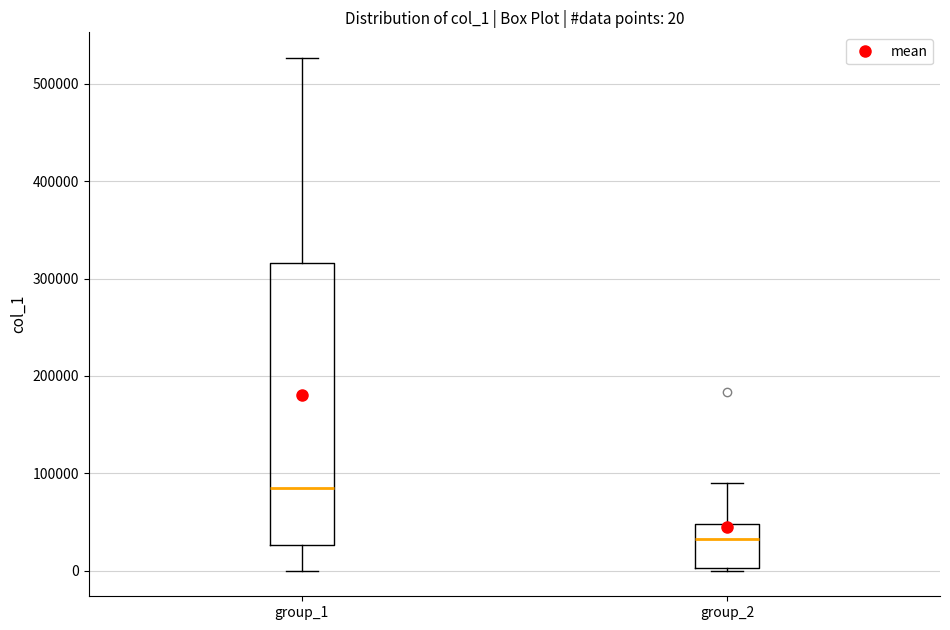

Which box's median line is the highest?

group_1